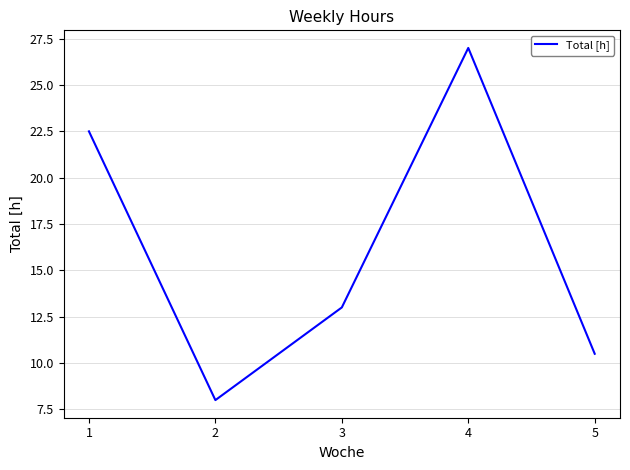

How many categories are shown in the chart?

5